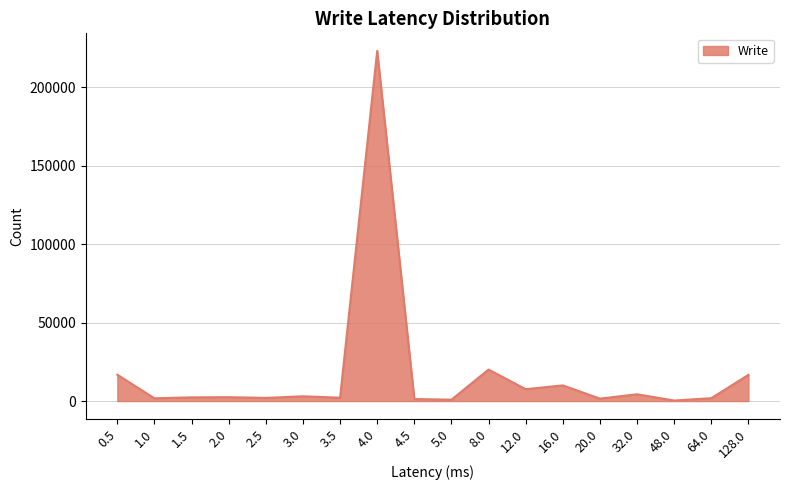

What position from the right is 8.0?

8